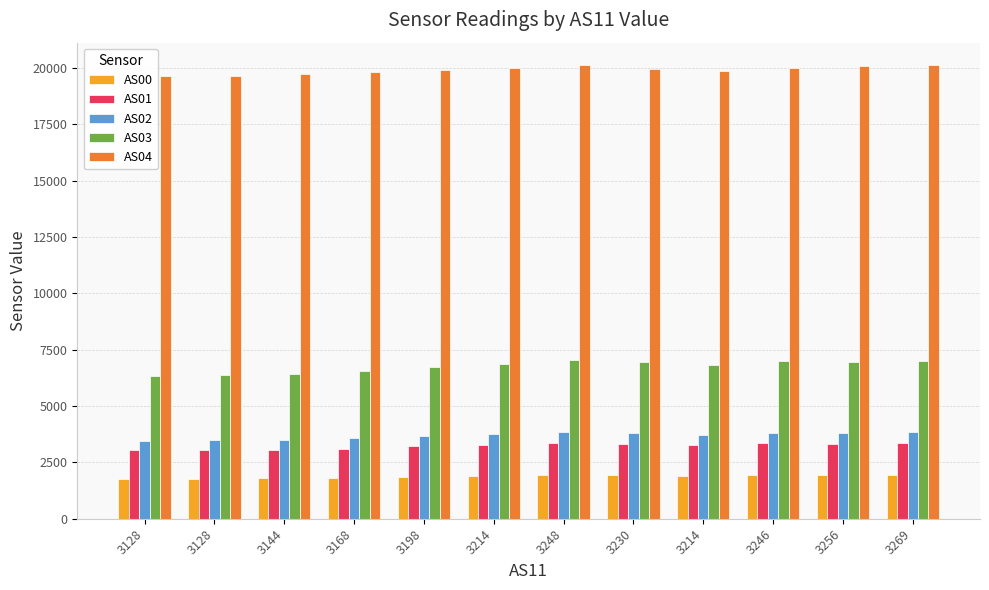

The value of AS03 at 3128 is 9399. True or false?

False